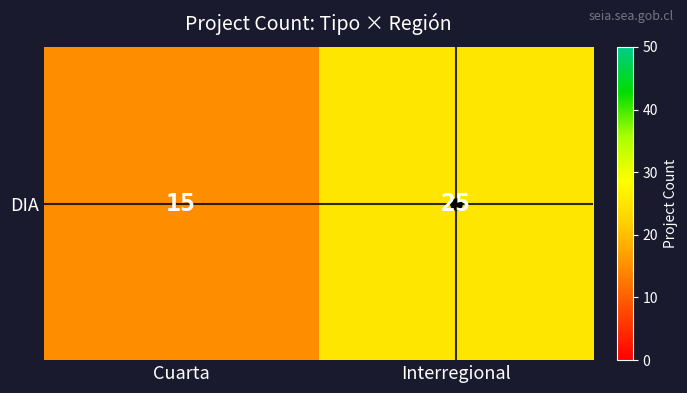

List the labels in order of value, smallest first.

Cuarta, Interregional